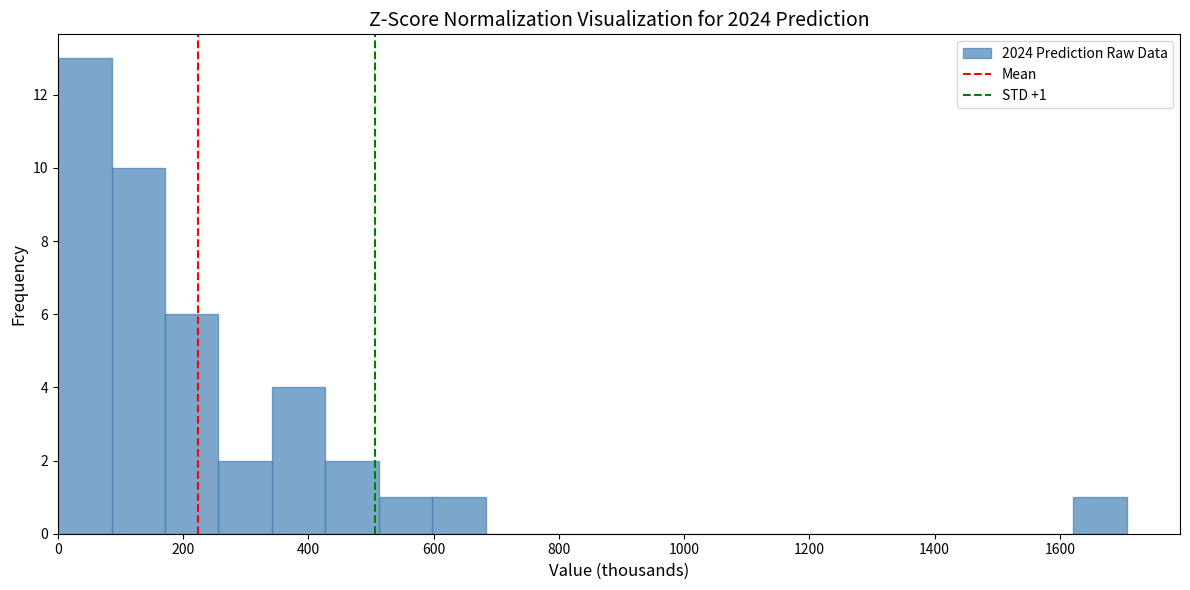

Which range on the x-axis has the tallest bar?

0 to 80